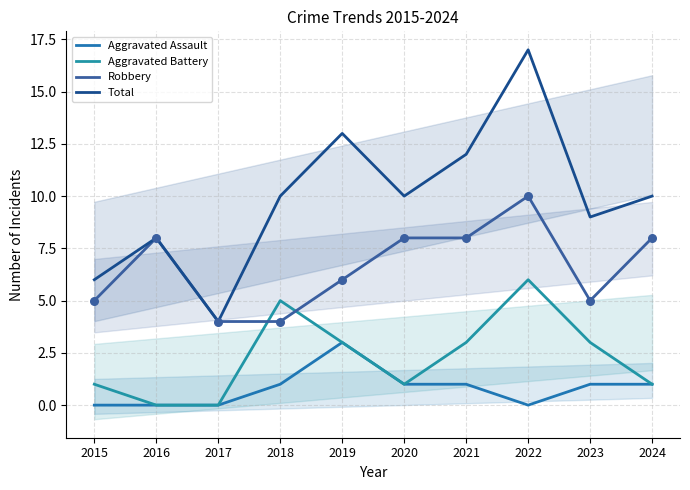

Which series contains the highest Y value?

Total